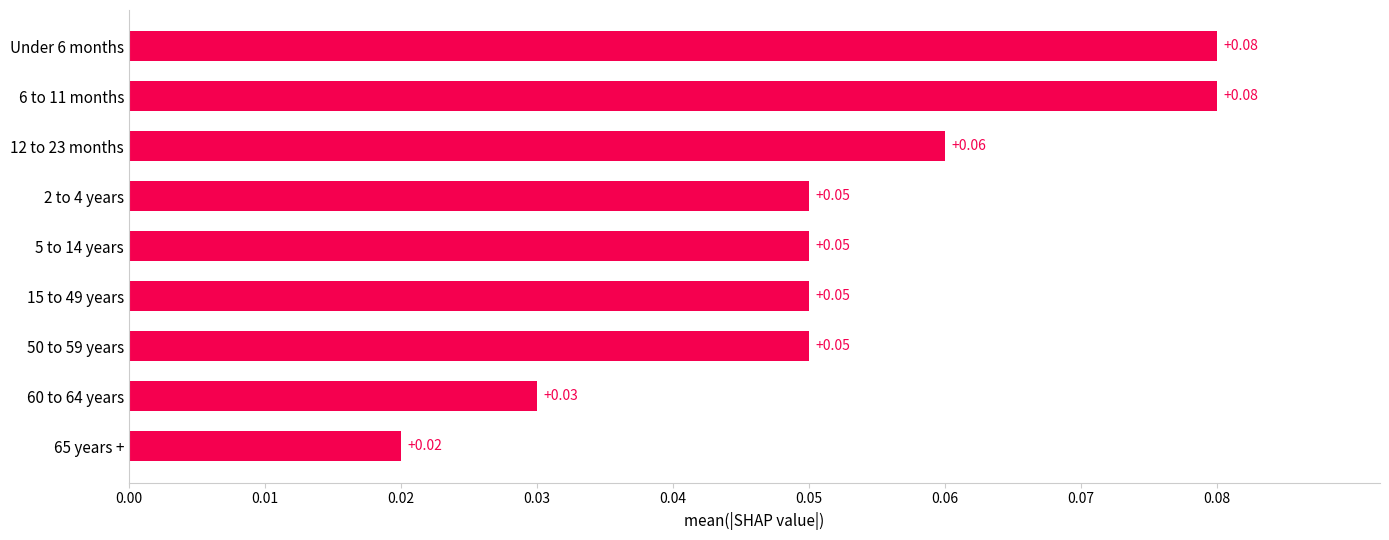

Does the chart contain stacked bars?

No